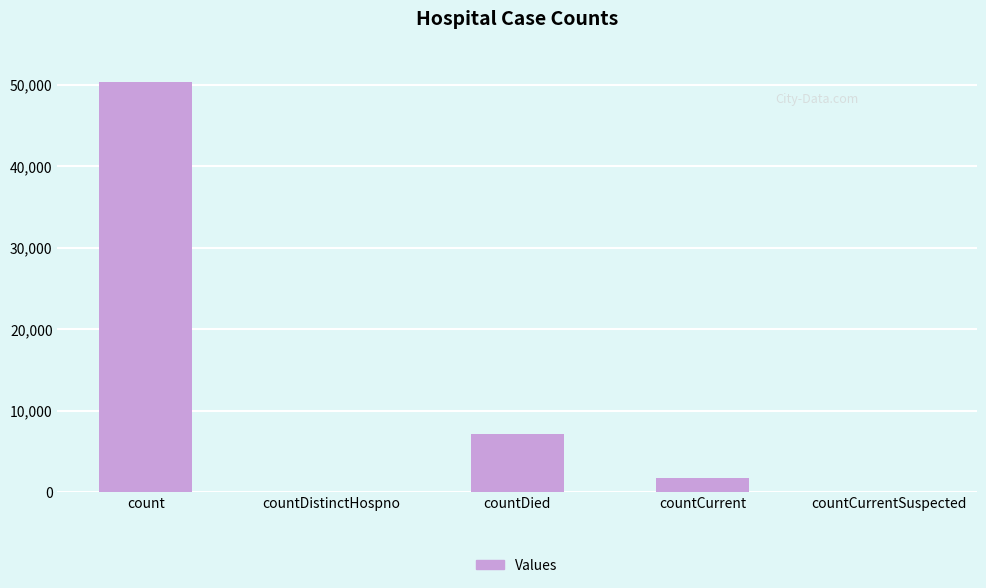

Where is the data nearest to the value 25157?

countDied